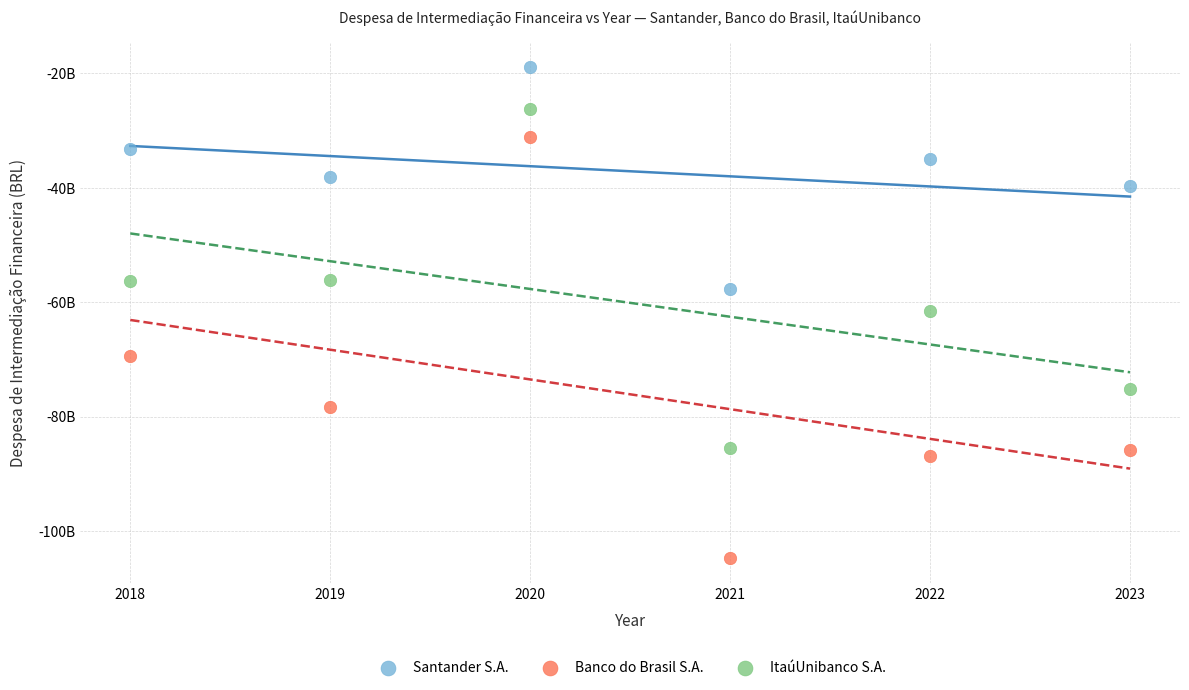

Which series has the widest spread of Y values?

Banco do Brasil S.A.